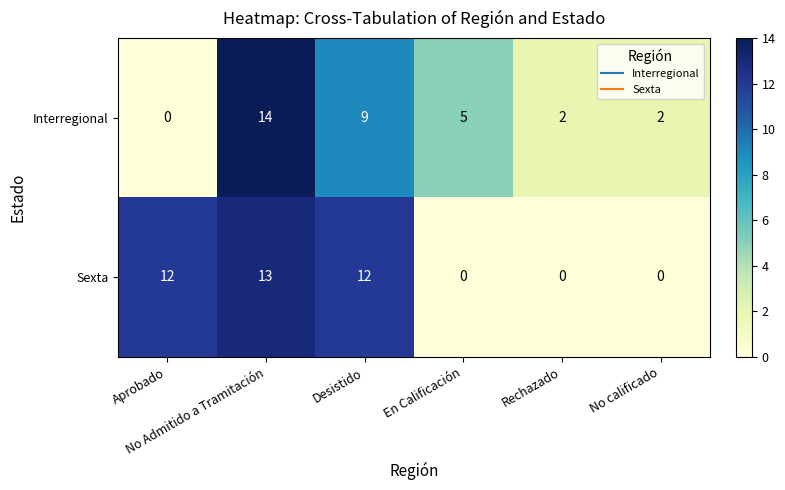

Which series has the widest spread of values?

Interregional